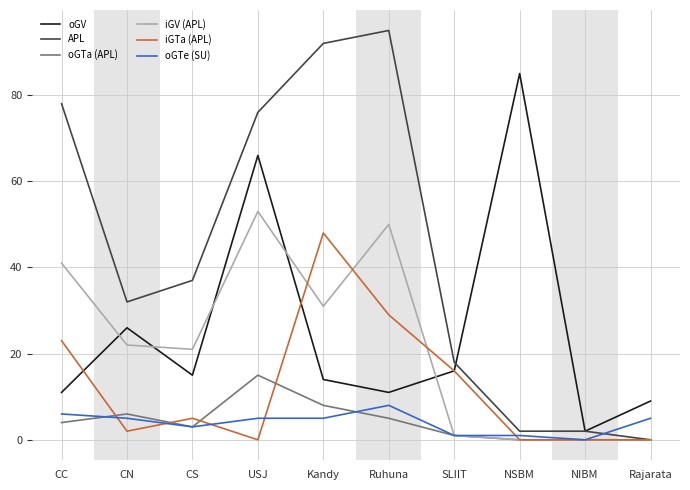

What position from the right is CC?

10